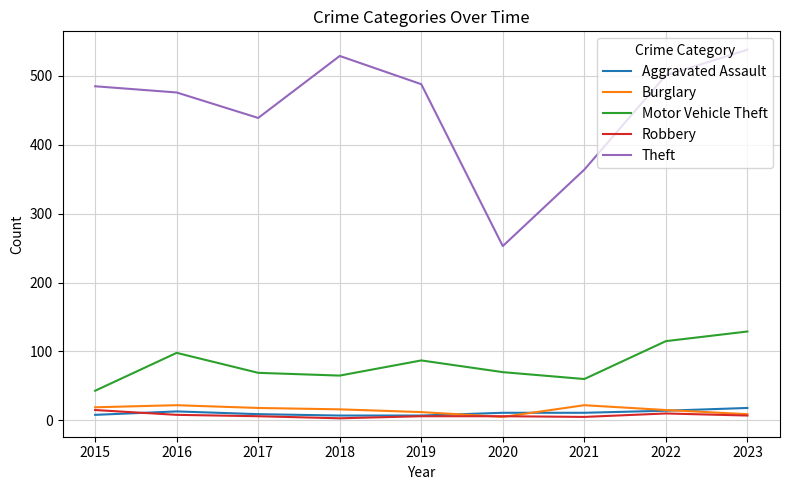

What are all the series names shown in the legend?

Aggravated Assault, Burglary, Motor Vehicle Theft, Robbery, Theft